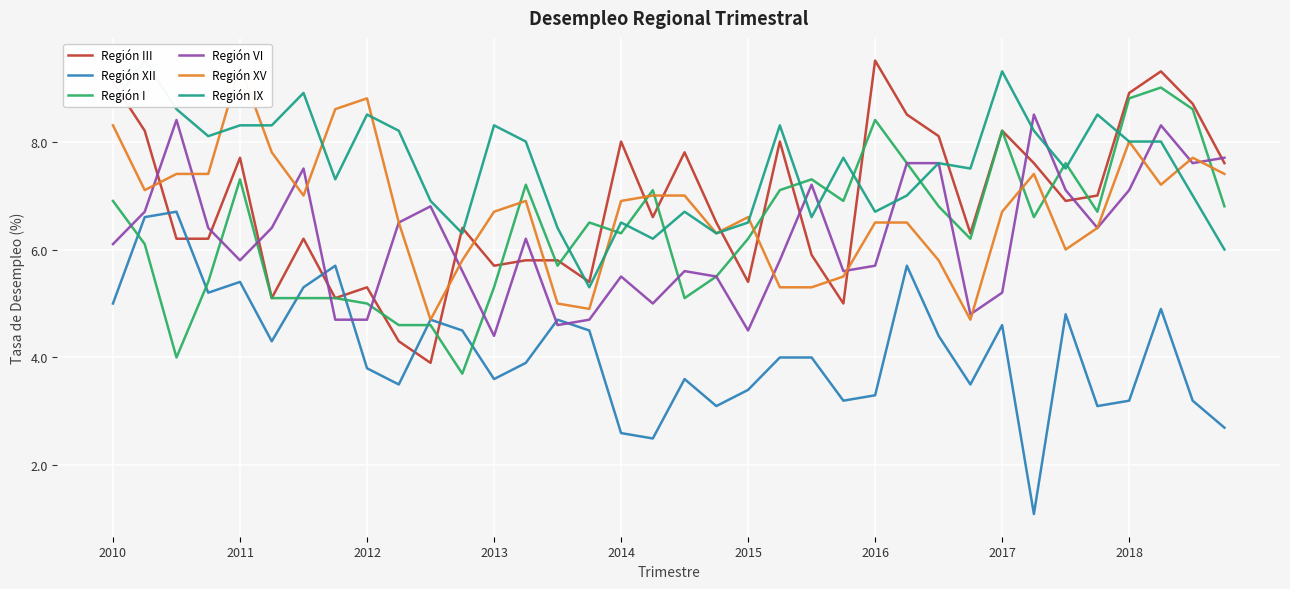

At which label does Región III first exceed 6?

2010